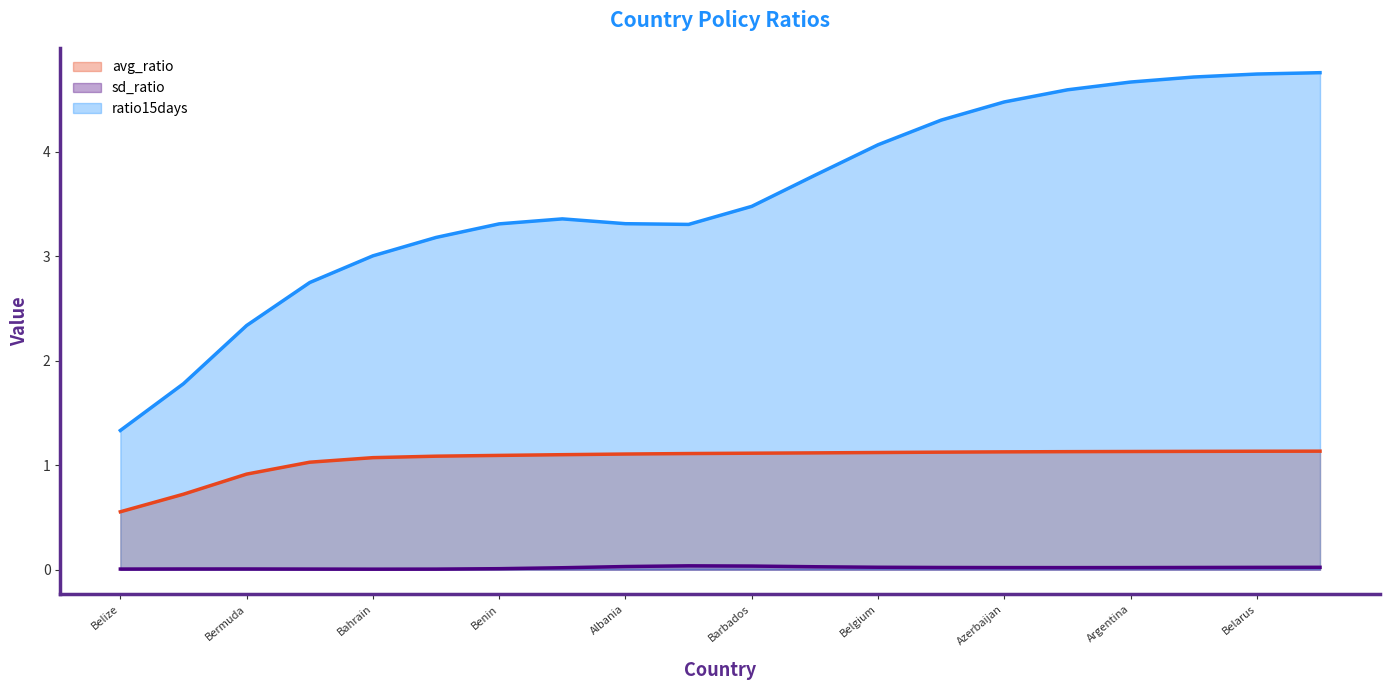

Which series has the largest total across all categories?

ratio15days